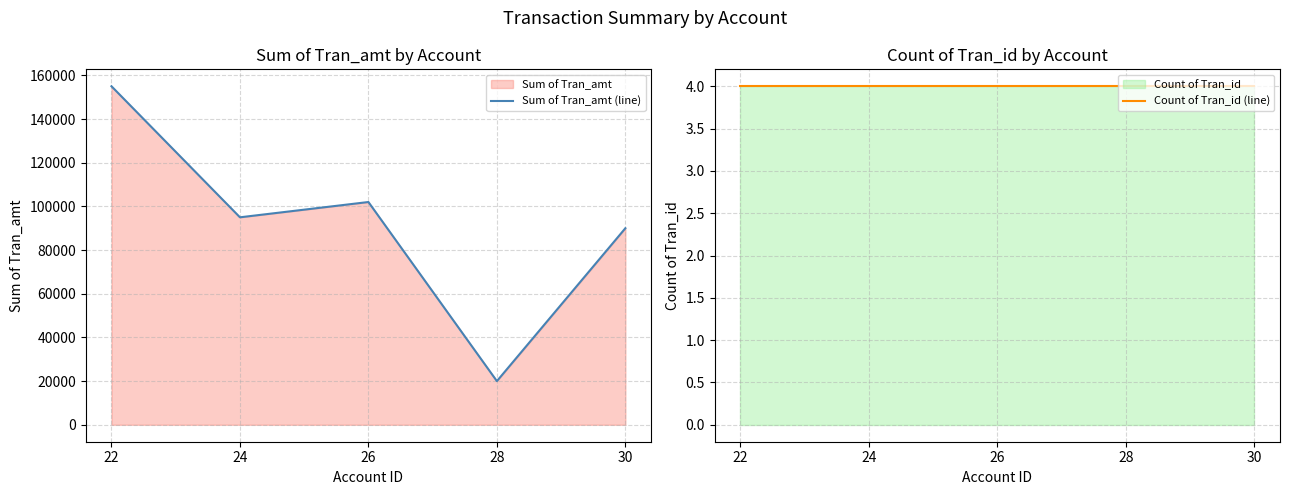

Reading left to right, extract all data points from this chart.

Sum of Tran_amt (line): 155000	95000	102000	20000	90000
Count of Tran_id (line): 4	4	4	4	4